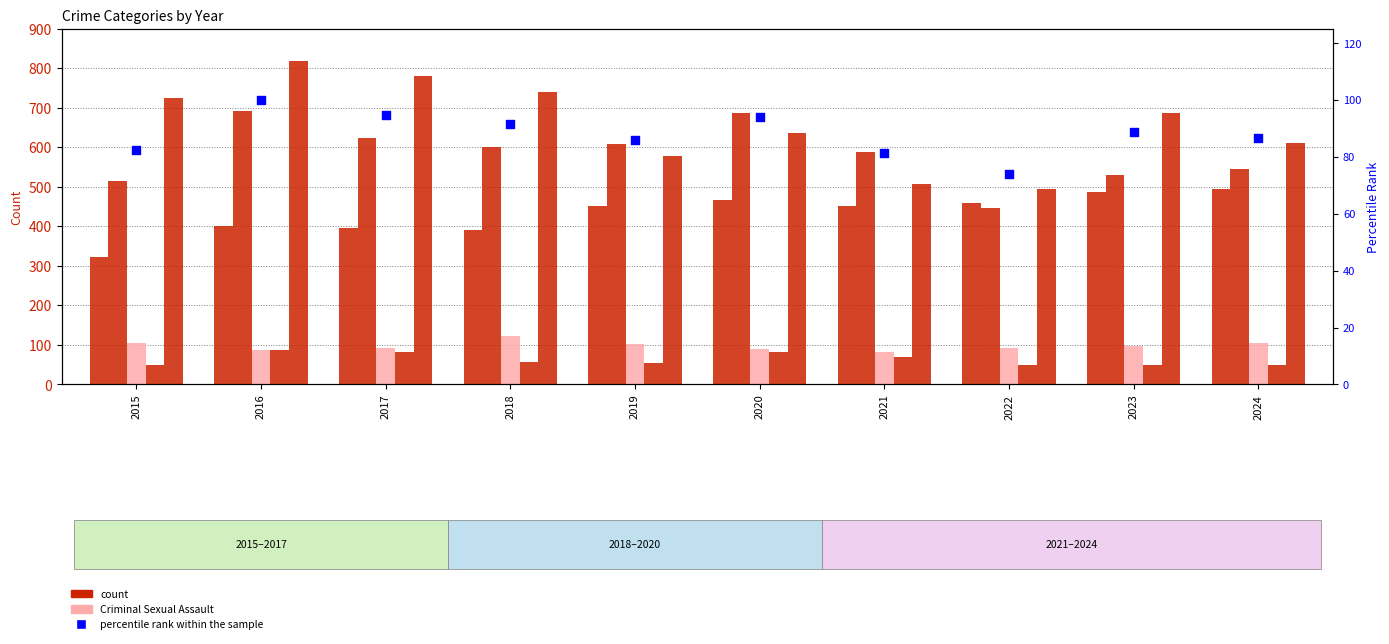

Which series reaches the minimum Y coordinate?

Homicide